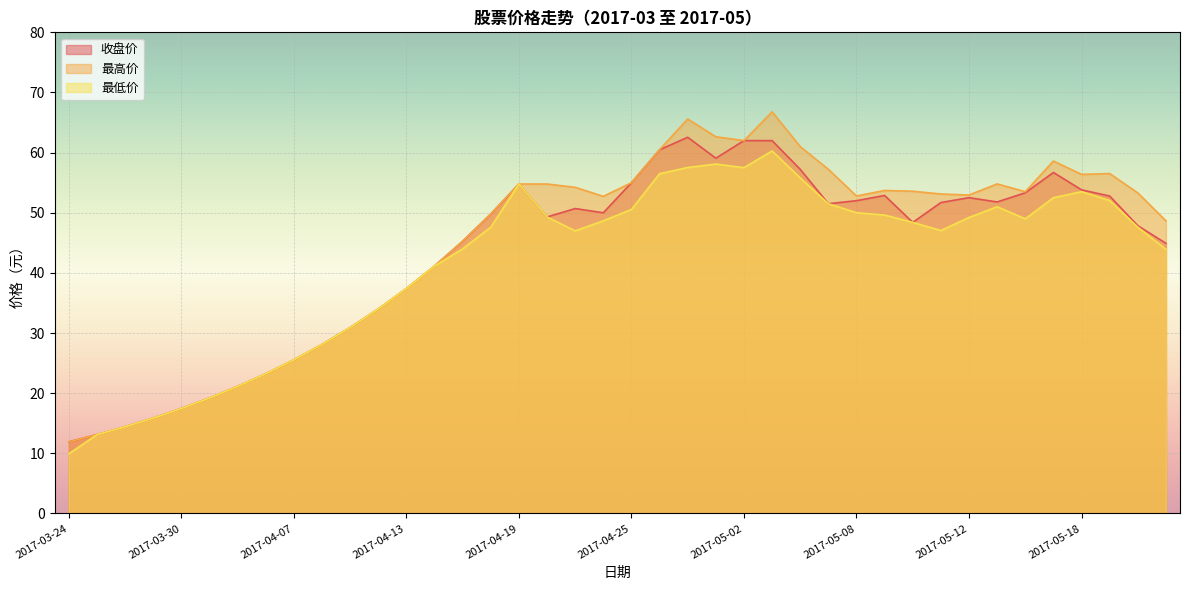

Which has a higher value, 2017-05-08 or 2017-05-23?

2017-05-08